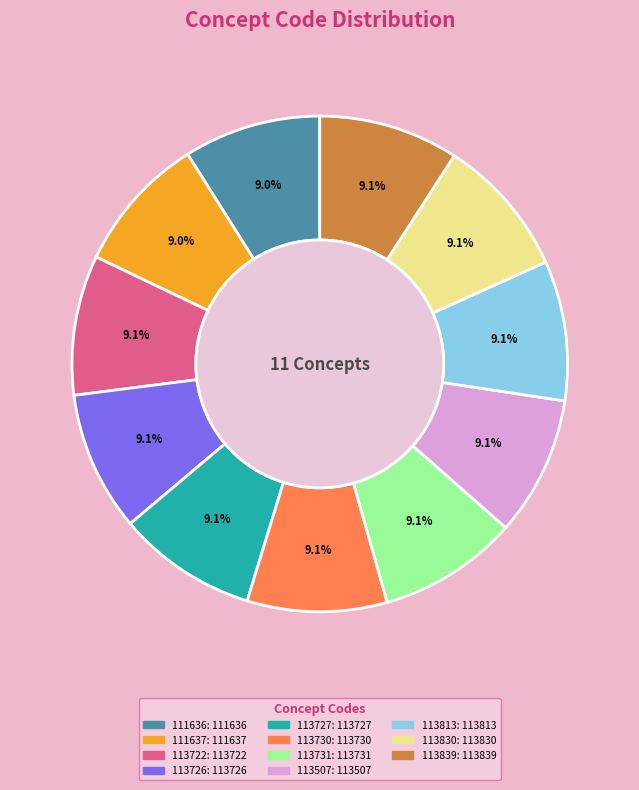

Is there a majority slice in this chart?

No